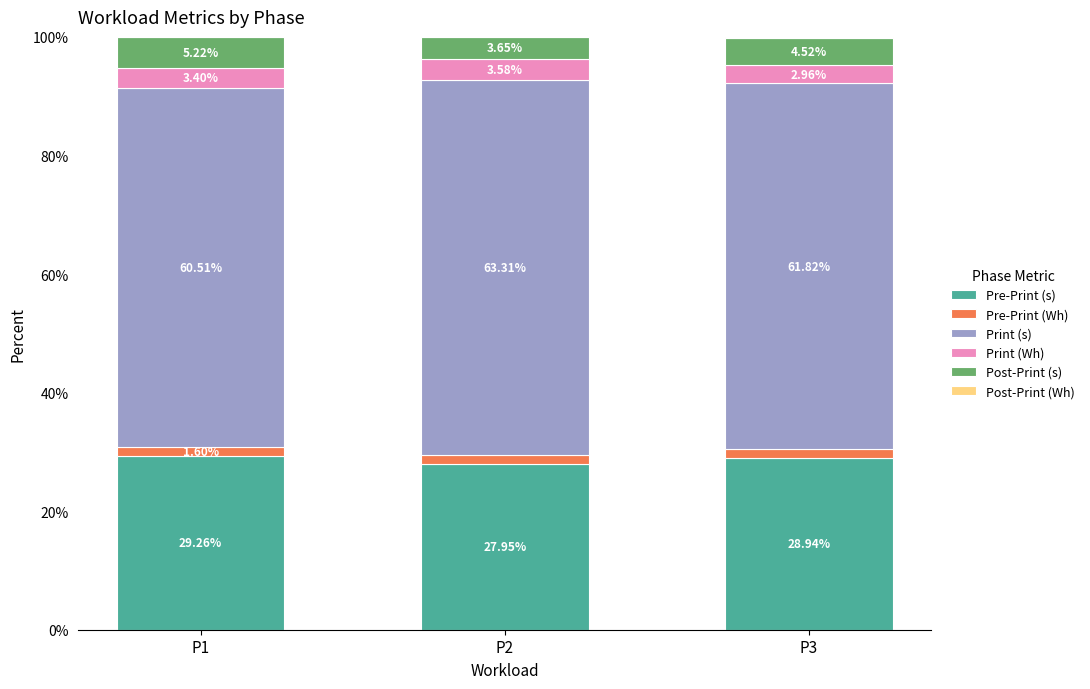

Which series changed the most between P2 and P3?

Print (s)